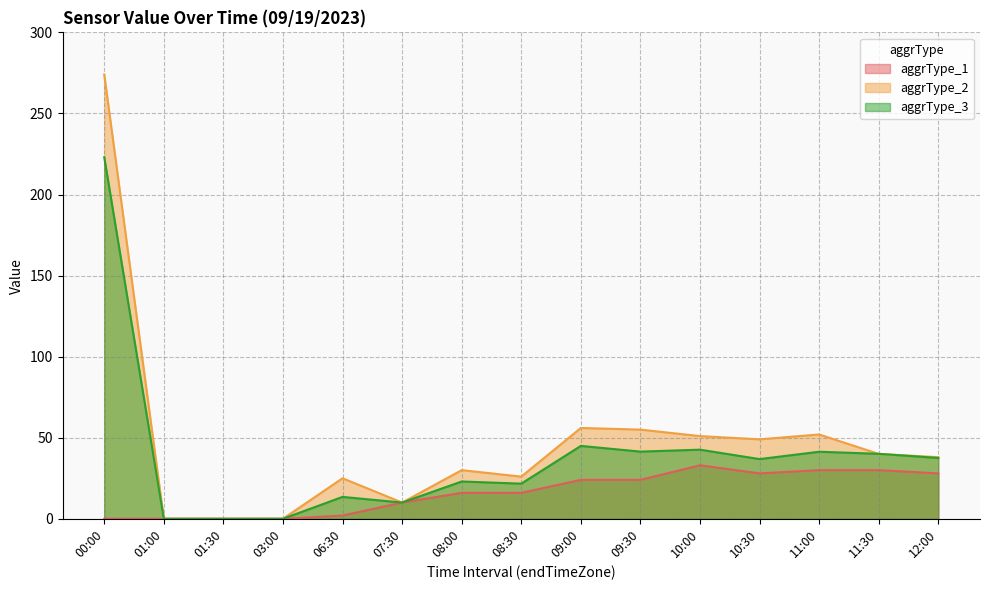

The aggrType_2 series shows 14.3 at 08:00. True or false?

False